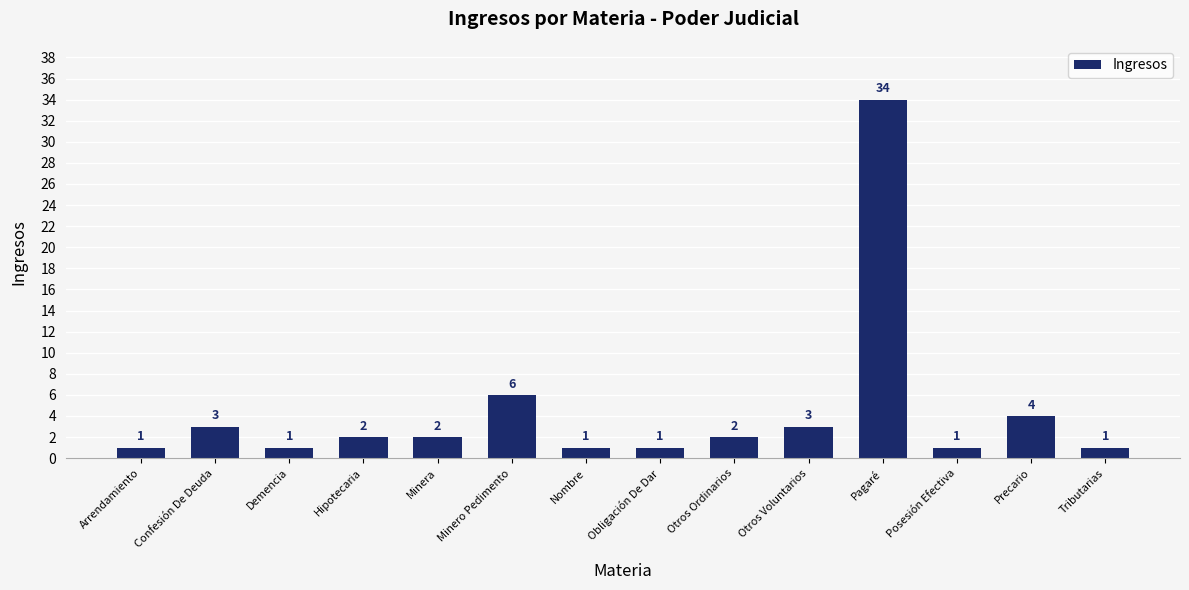

What is the change in value from Hipotecaria to Precario?

+2